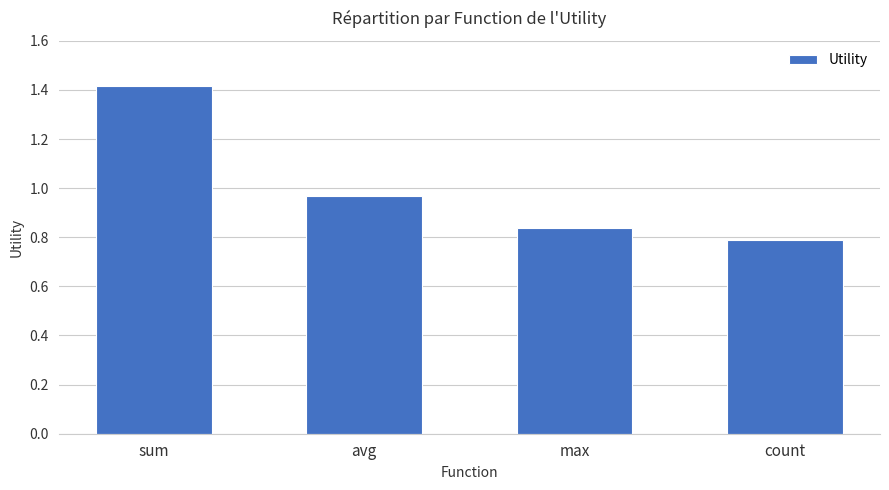

What is the maximum value shown in the chart?

1.4